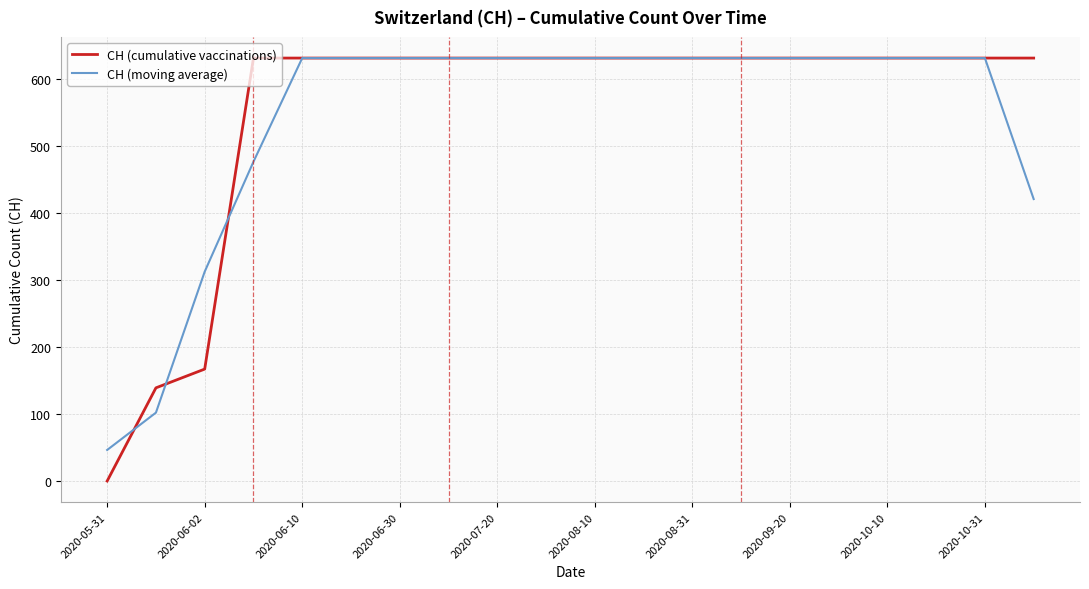

What is the maximum value for CH (cumulative vaccinations)?

631.0